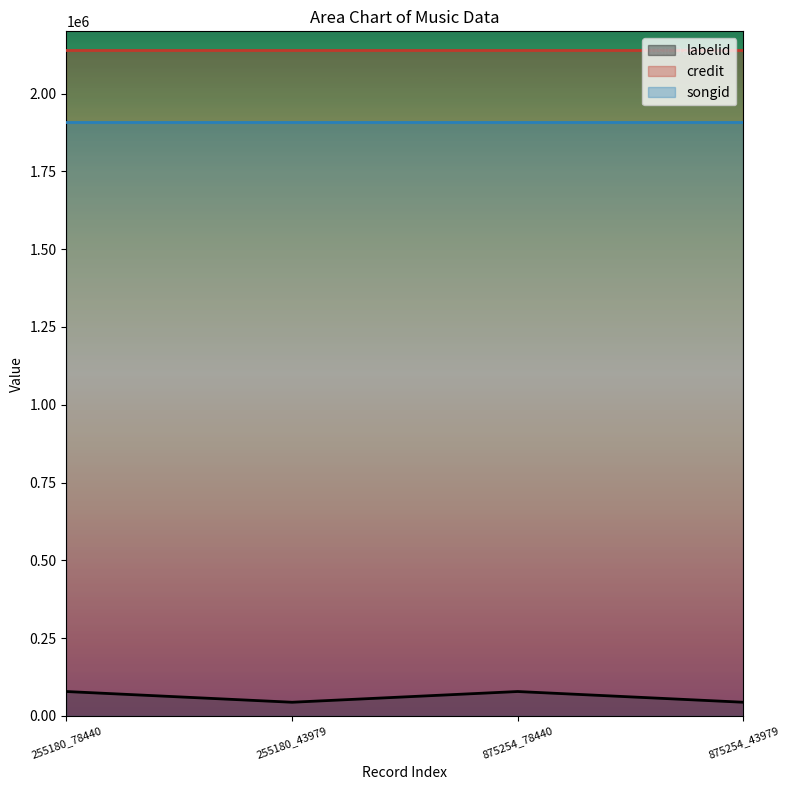

What are all the series names shown in the legend?

labelid, credit, songid